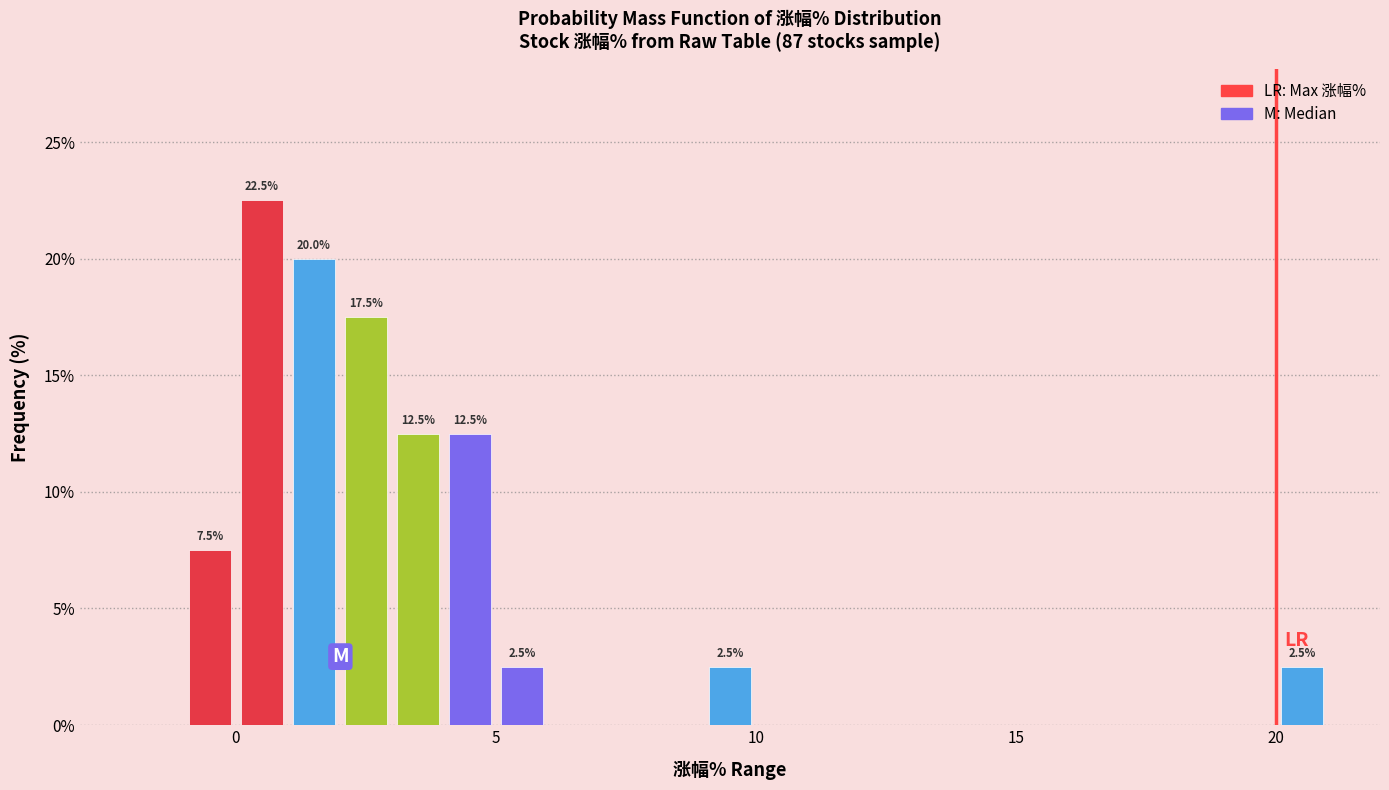

Around what value on the x-axis is the tallest bar? Give the approximate position of its centre, as read against the axis.

0.5